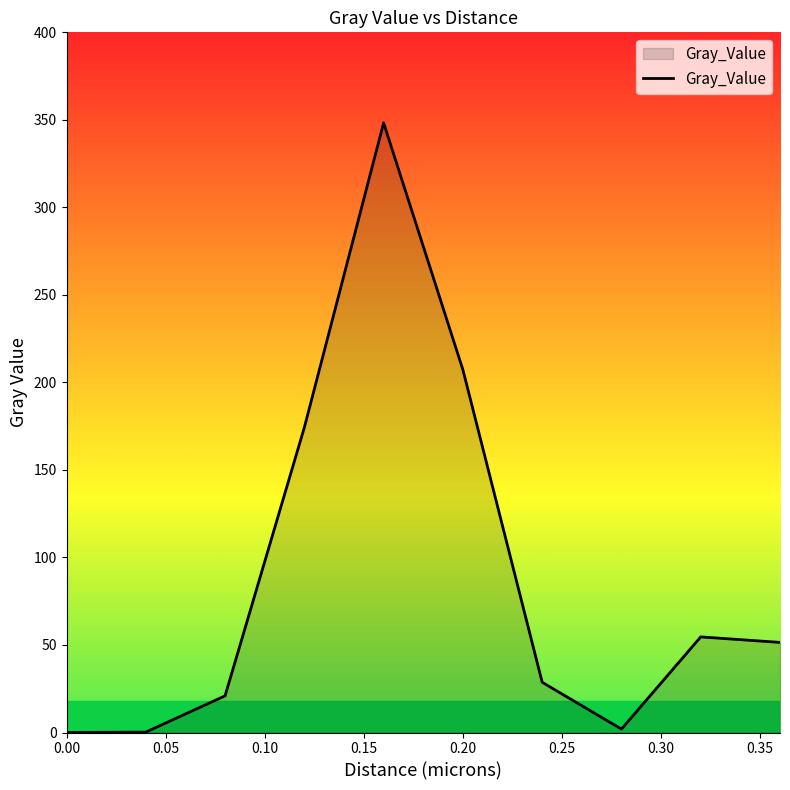

What is the average value?

88.8